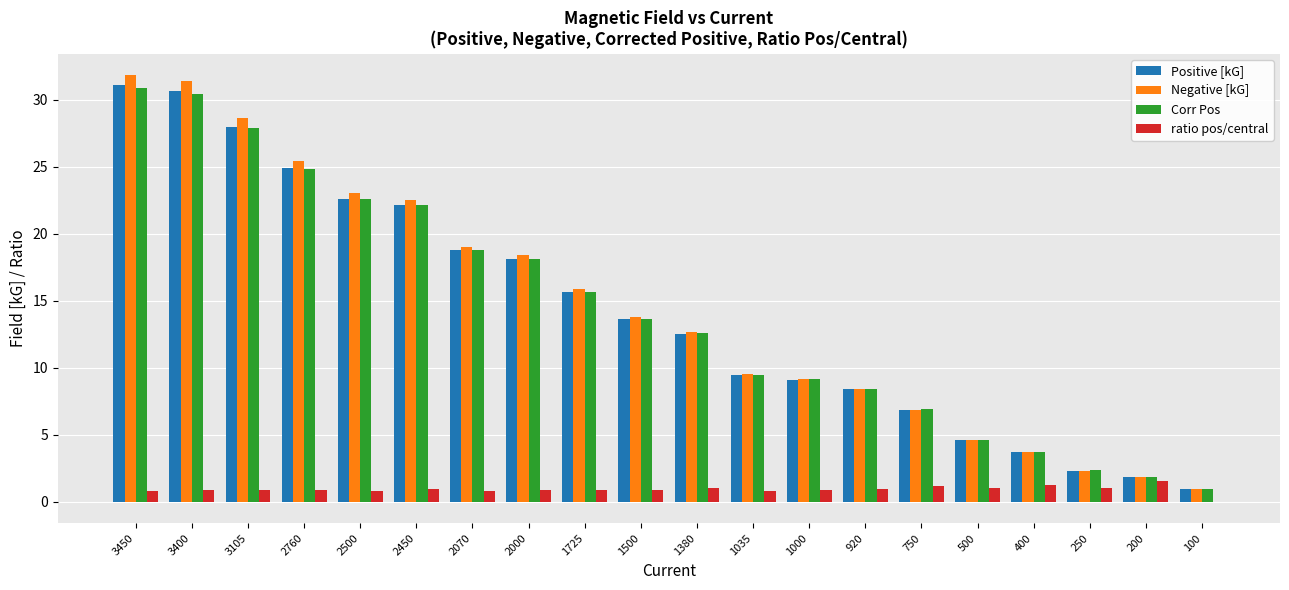

What is the greatest value displayed?

31.8